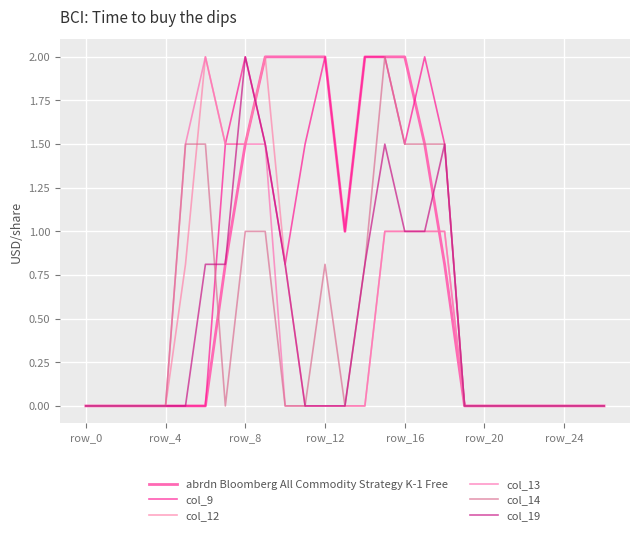

Does the chart have visible grid lines?

Yes